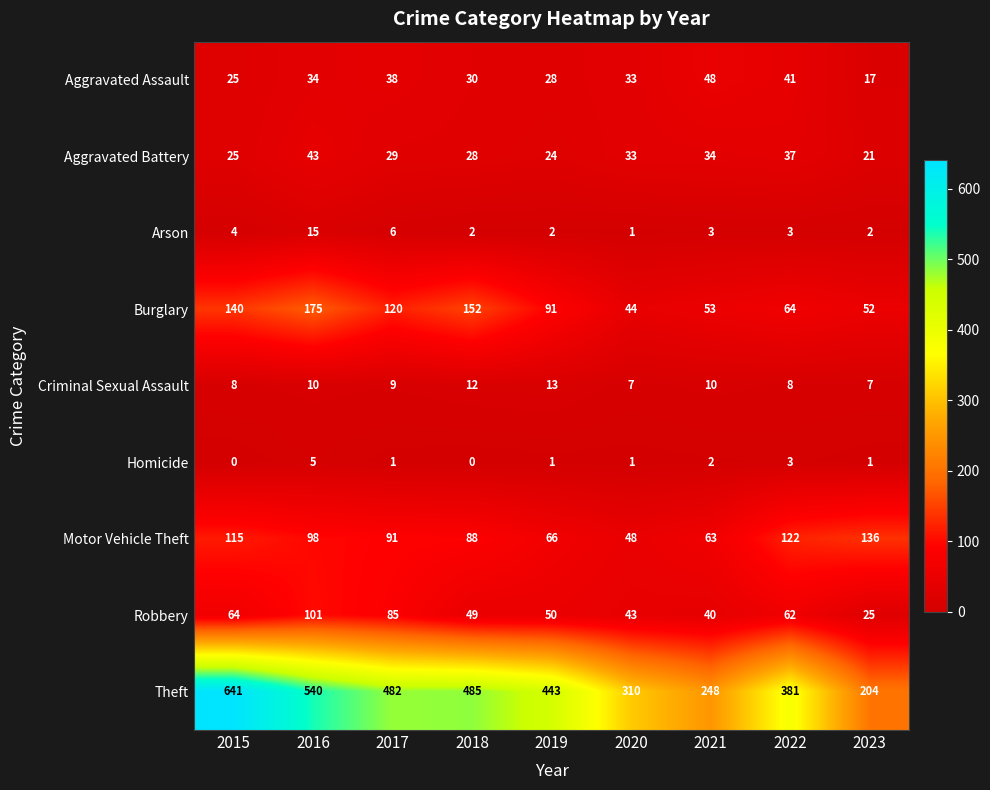

At which category is the sum across all series the highest?

2015